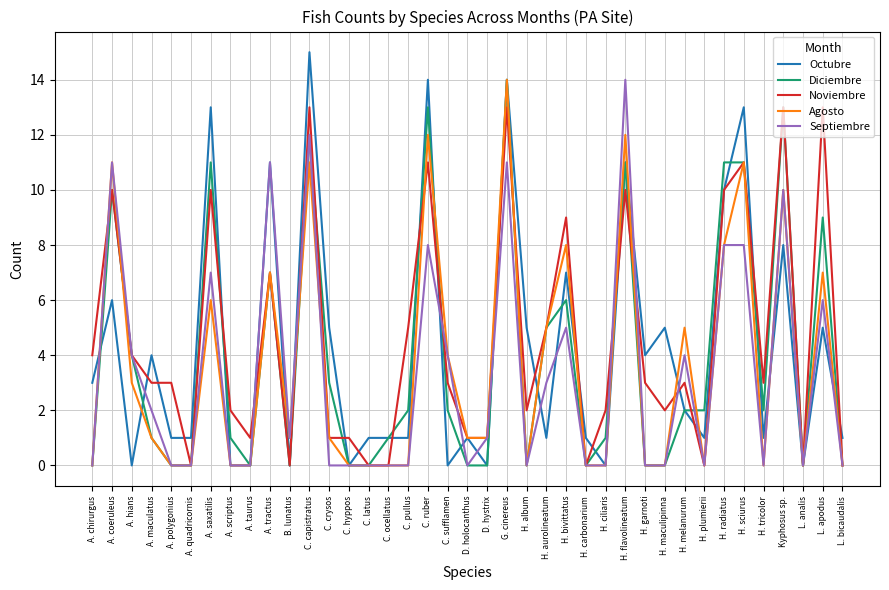

What is the highest value of the Septiembre series?

14